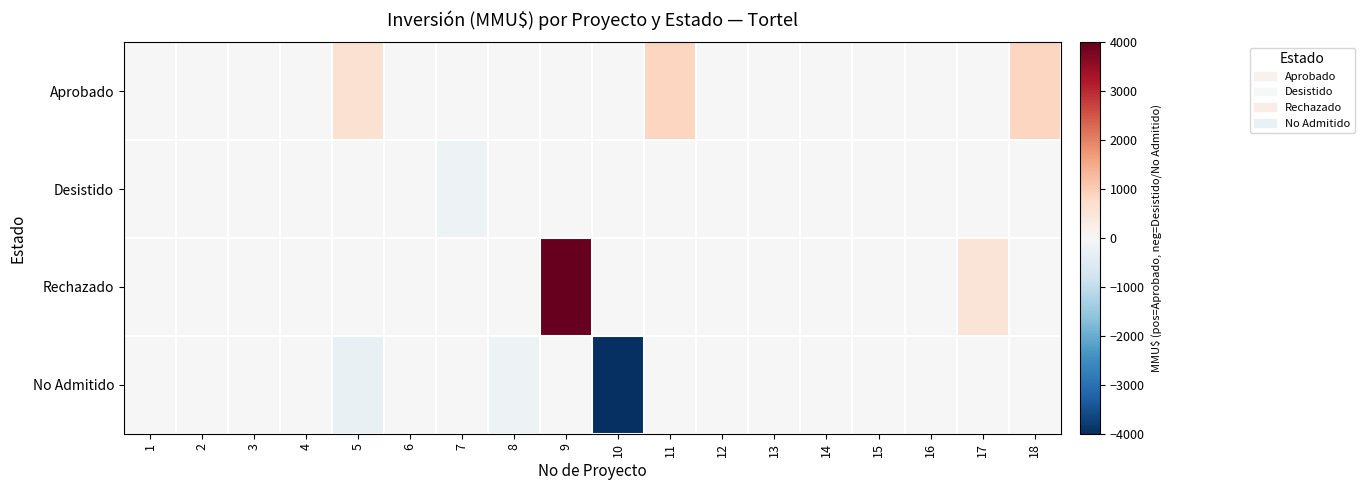

Reading right to left, what are all the values shown in this chart?

Aprobado: 18=870.0	17=0.0	16=20.0	15=0.0	14=0.0	13=27.0	12=0.0	11=861.0	10=0.0	9=0.0	8=0.0	7=0.0	6=0.0	5=610.0	4=0.0	3=0.0	2=0.0	1=0.0
Desistido: 18=-0.0	17=-0.0	16=-0.0	15=-0.0	14=-0.0	13=-0.0	12=-0.0	11=-0.0	10=-0.0	9=-0.0	8=-0.0	7=-200.0	6=-0.0	5=-0.0	4=-0.0	3=-0.0	2=-0.0	1=-0.0
Rechazado: 18=0.0	17=500.0	16=0.0	15=0.0	14=0.0	13=0.0	12=0.0	11=0.0	10=0.0	9=4000.0	8=0.0	7=0.0	6=0.0	5=0.0	4=0.0	3=3.2	2=0.0	1=0.0
No Admitido: 18=-0.0	17=-0.0	16=-0.0	15=-0.0	14=-0.0	13=-0.0	12=-0.0	11=-0.0	10=-4000.0	9=-0.0	8=-200.0	7=-0.0	6=-0.0	5=-300.0	4=-10.0	3=-0.0	2=-0.0	1=-0.0